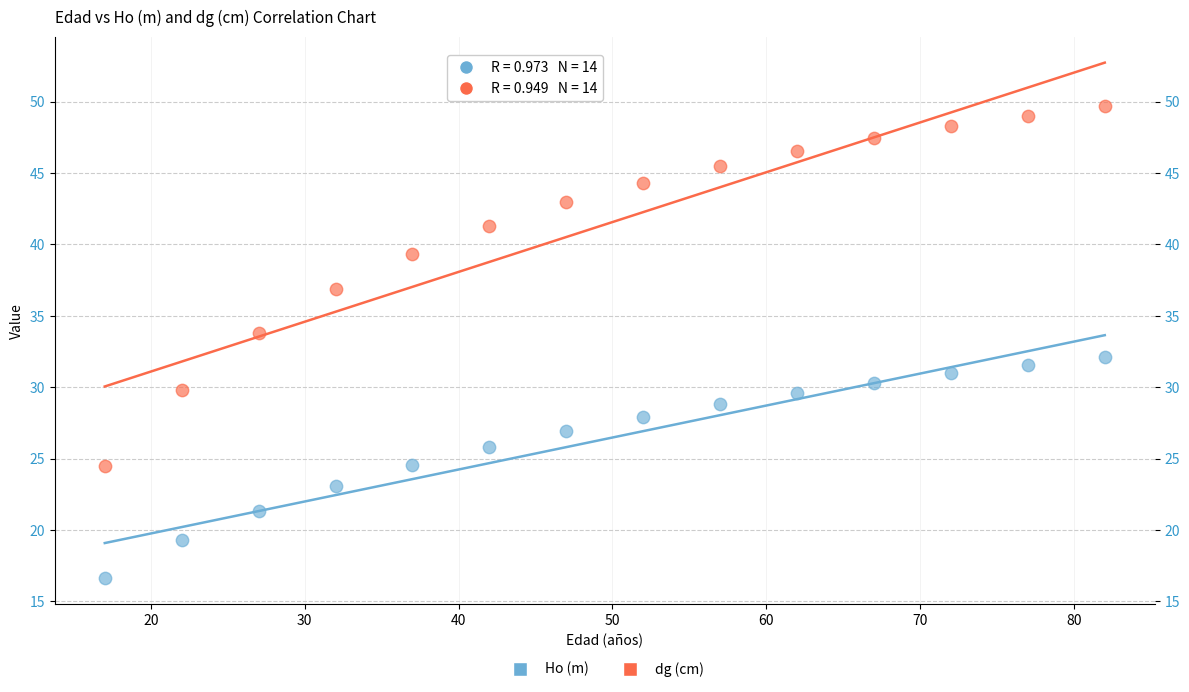

What are all the series names shown in the legend?

Ho (m), dg (cm)